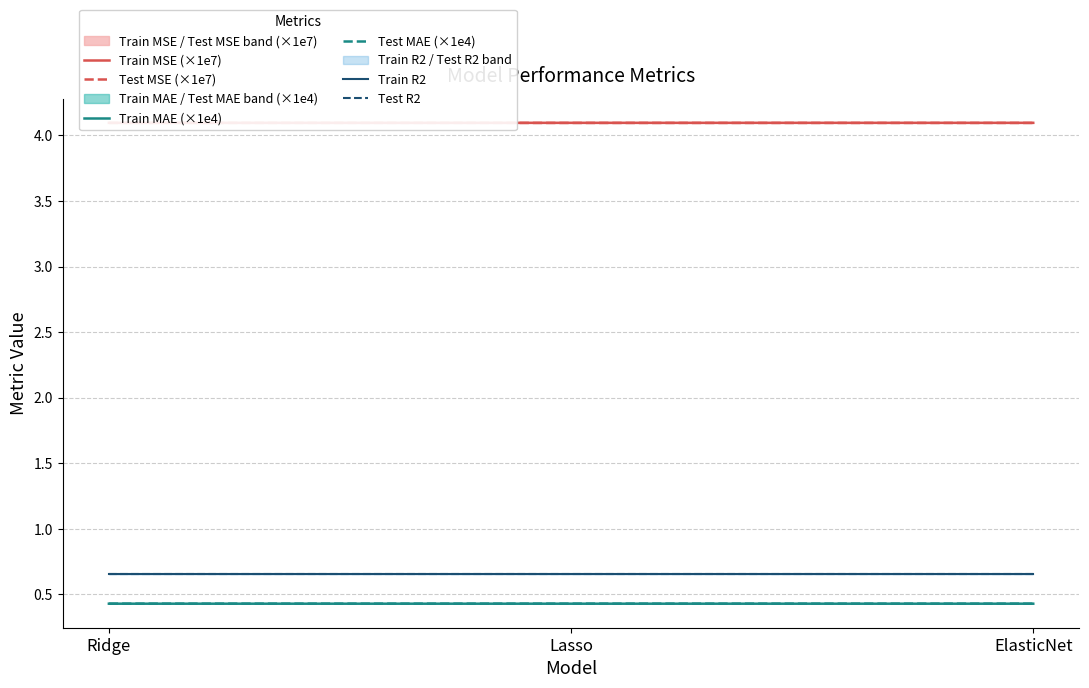

What is the minimum value for Test MAE (×1e4)?

0.4